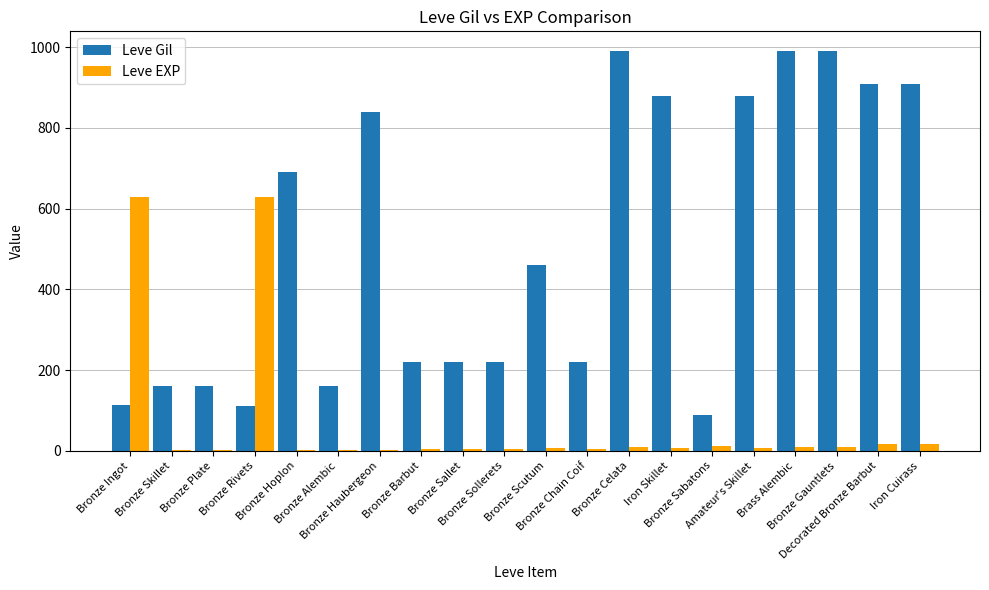

What is the maximum value for Leve Gil?

990